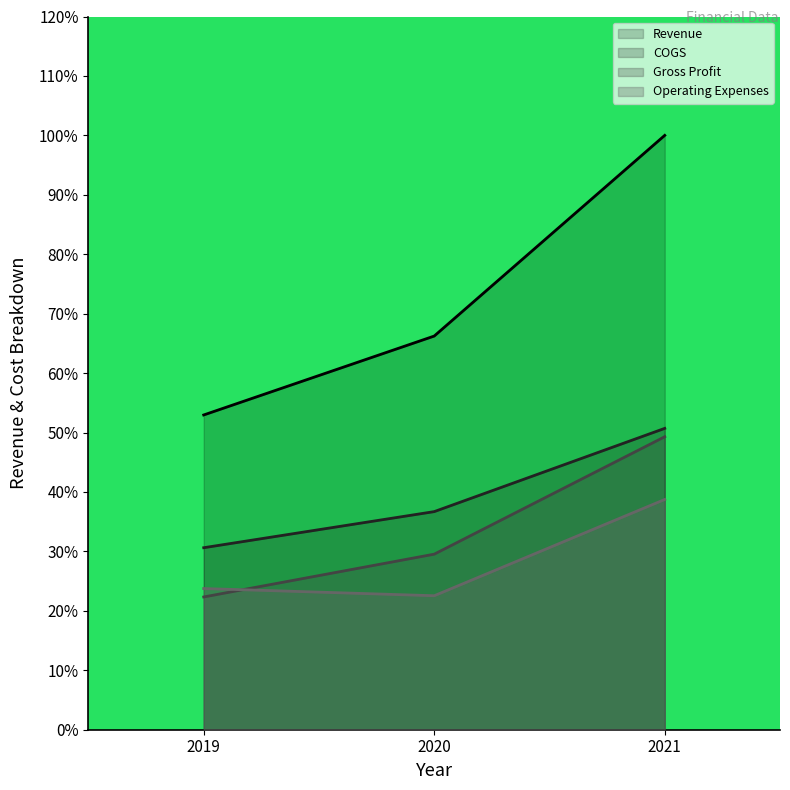

What is the value of the Gross Profit point at the 3rd from the left?

0.5